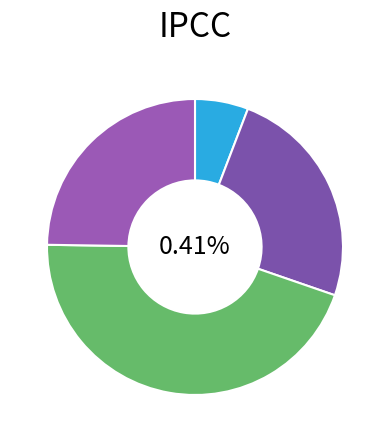

How many segments does this pie chart have?

4